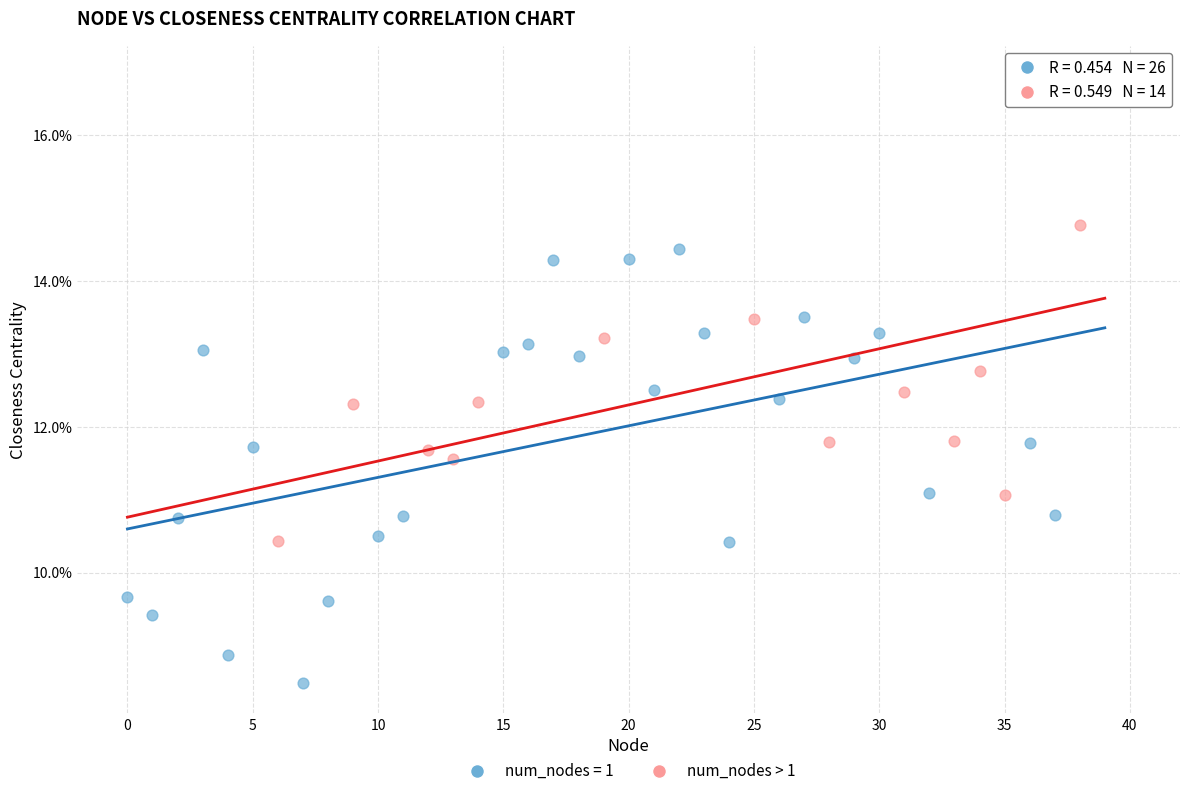

What are all the series names shown in the legend?

num_nodes = 1, num_nodes > 1